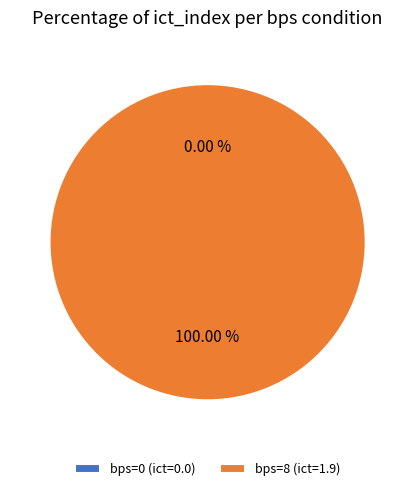

To the nearest percent, what is the difference between the largest and smallest slice percentages?

100%